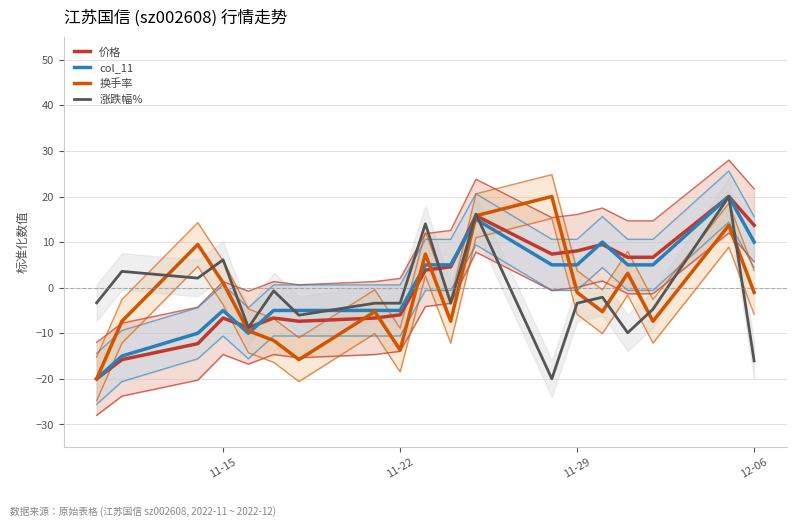

What is the sum of all col_11 values?

5.0